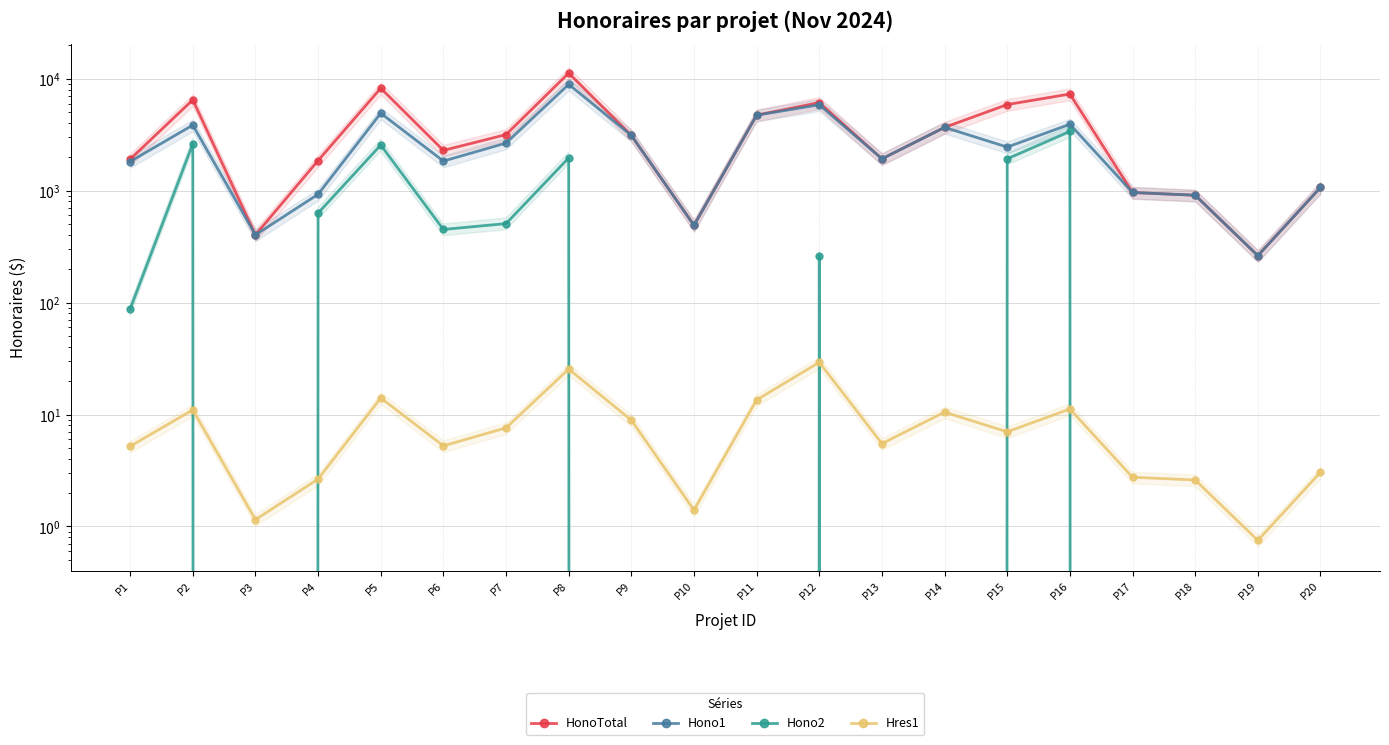

Rank the series at P6 from lowest to highest value.

Hres1, Hono2, Hono1, HonoTotal